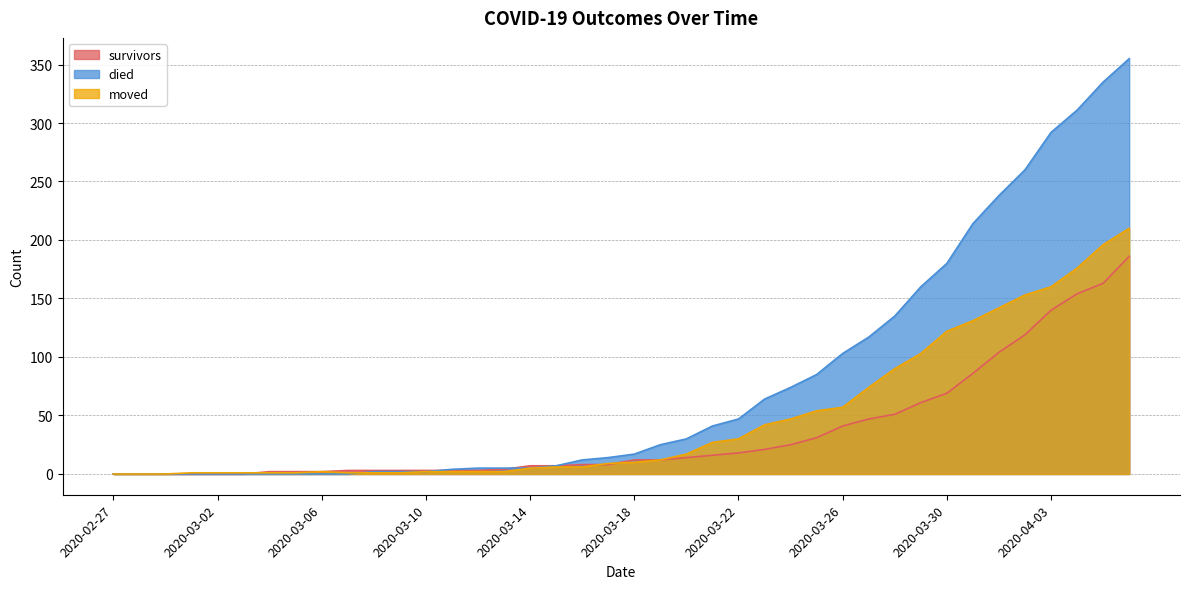

Which category has the lowest value in the survivors series?

2020-02-27